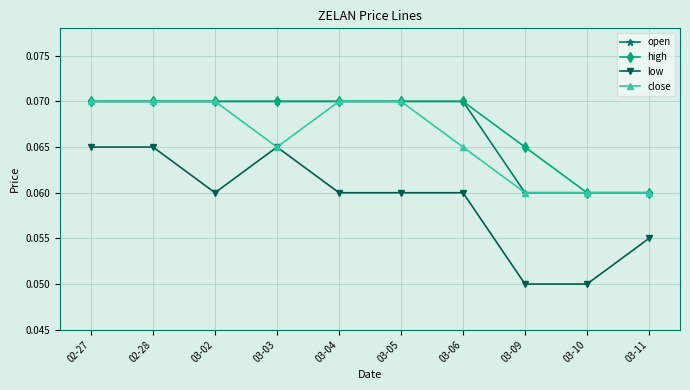

What is the label of the 10th point from the left?

03-11